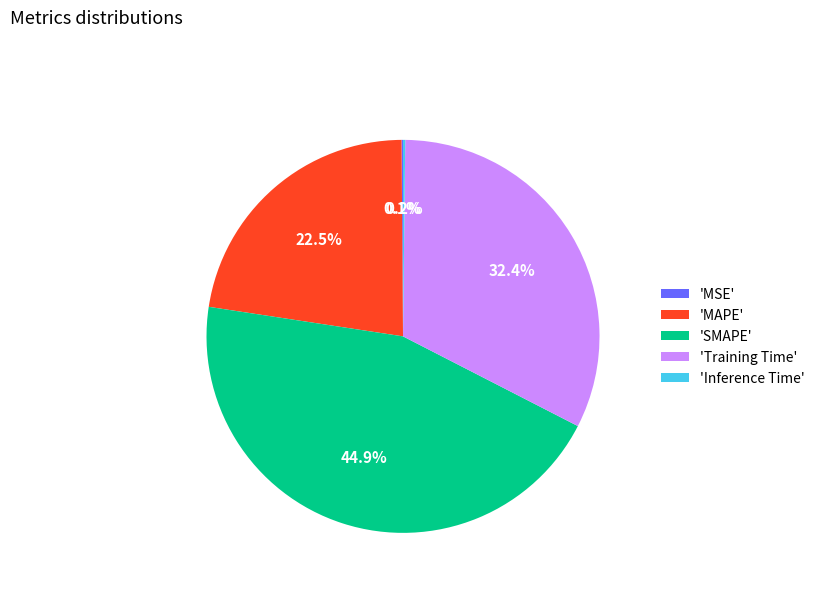

Combined, do 'SMAPE' and 'MAPE' account for over 50%?

Yes